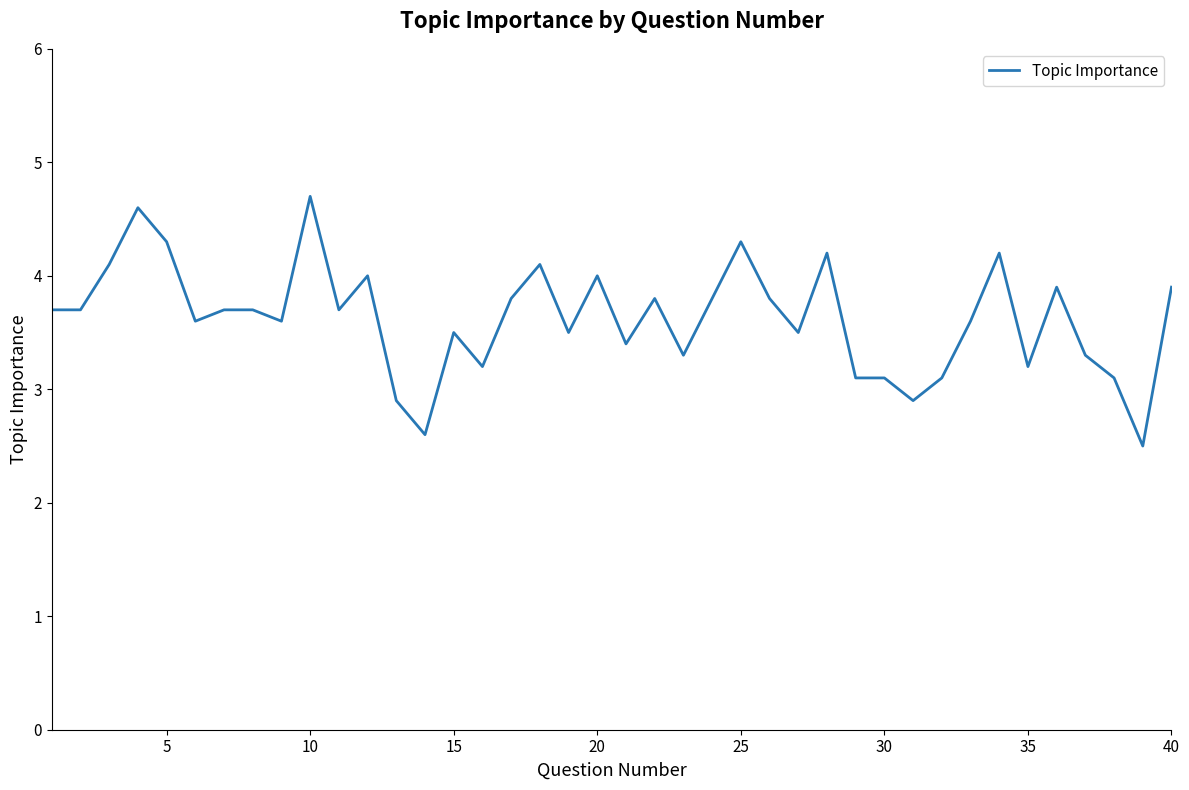

What is the maximum value shown in the chart?

4.7